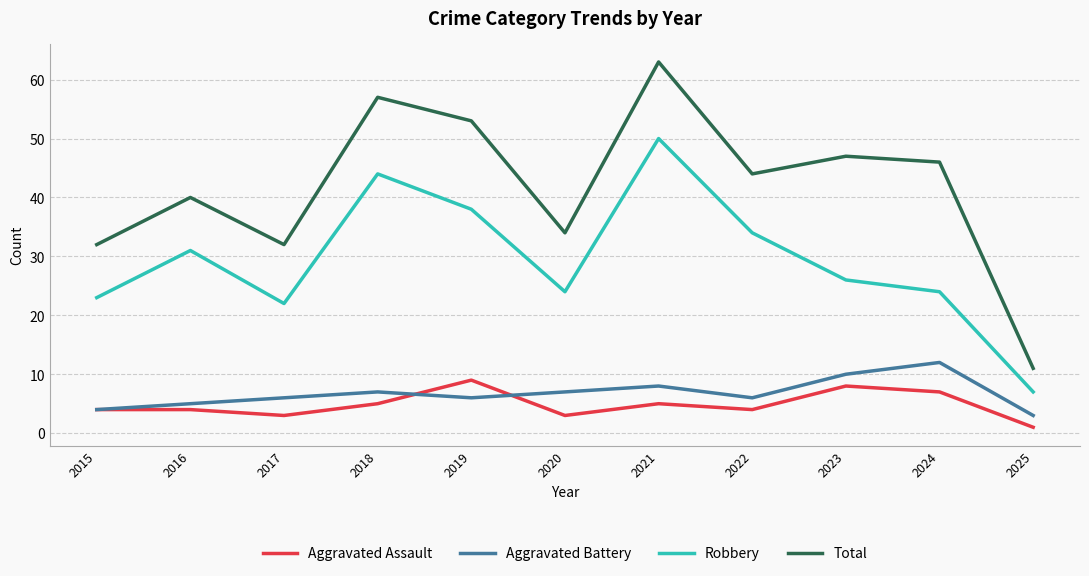

What is the average value of the Total series?

42